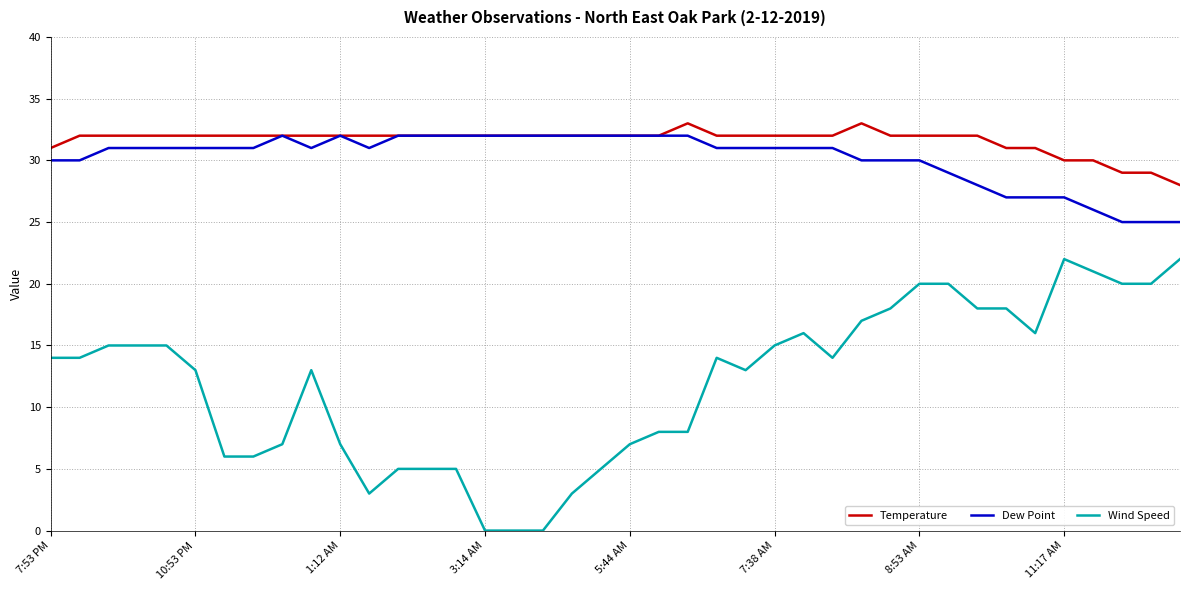

Which series has the largest range (max minus min)?

Wind Speed